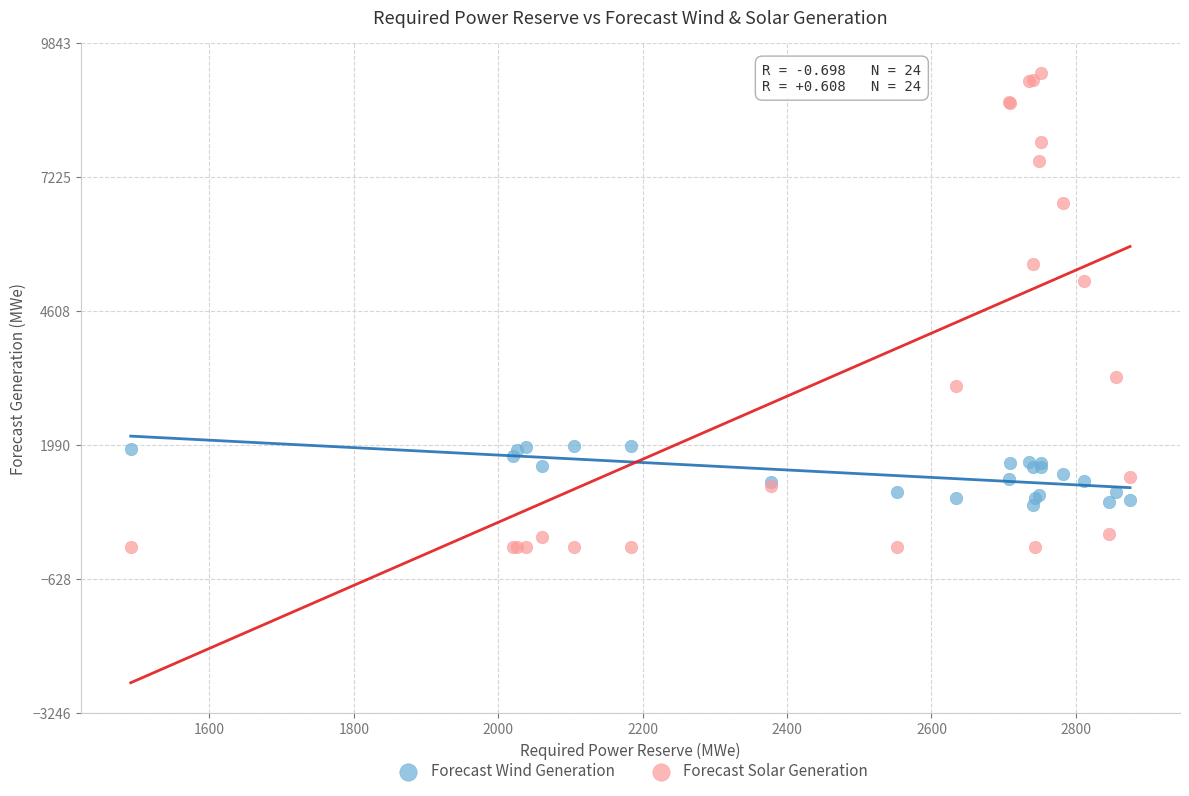

What is the X range (max minus min) for the scatter plot?

1384